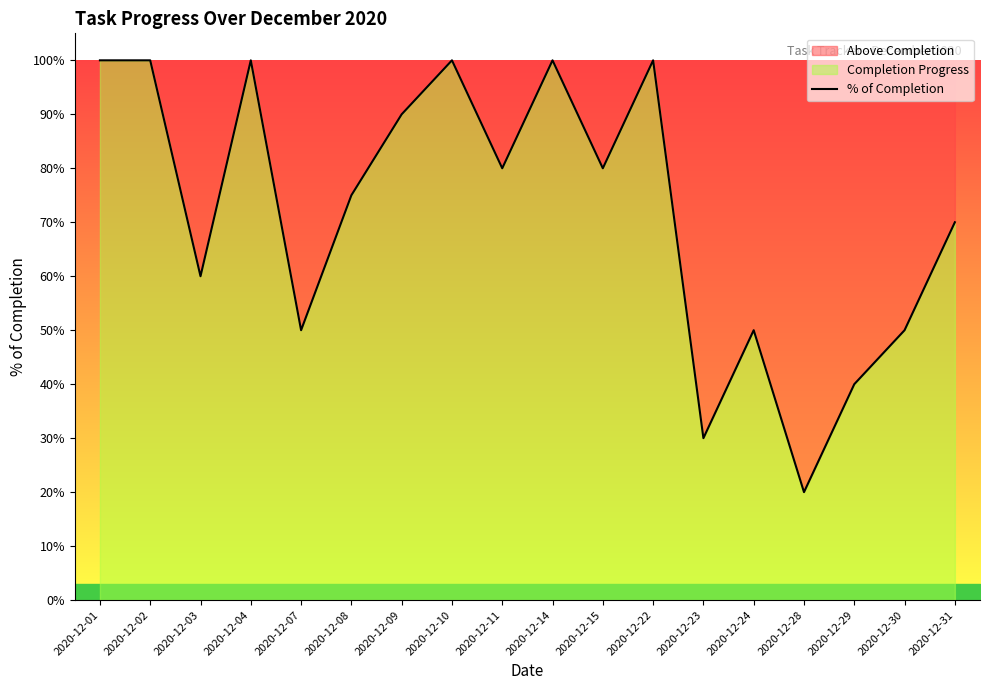

What is the value of the 17th point from the left?

0.5